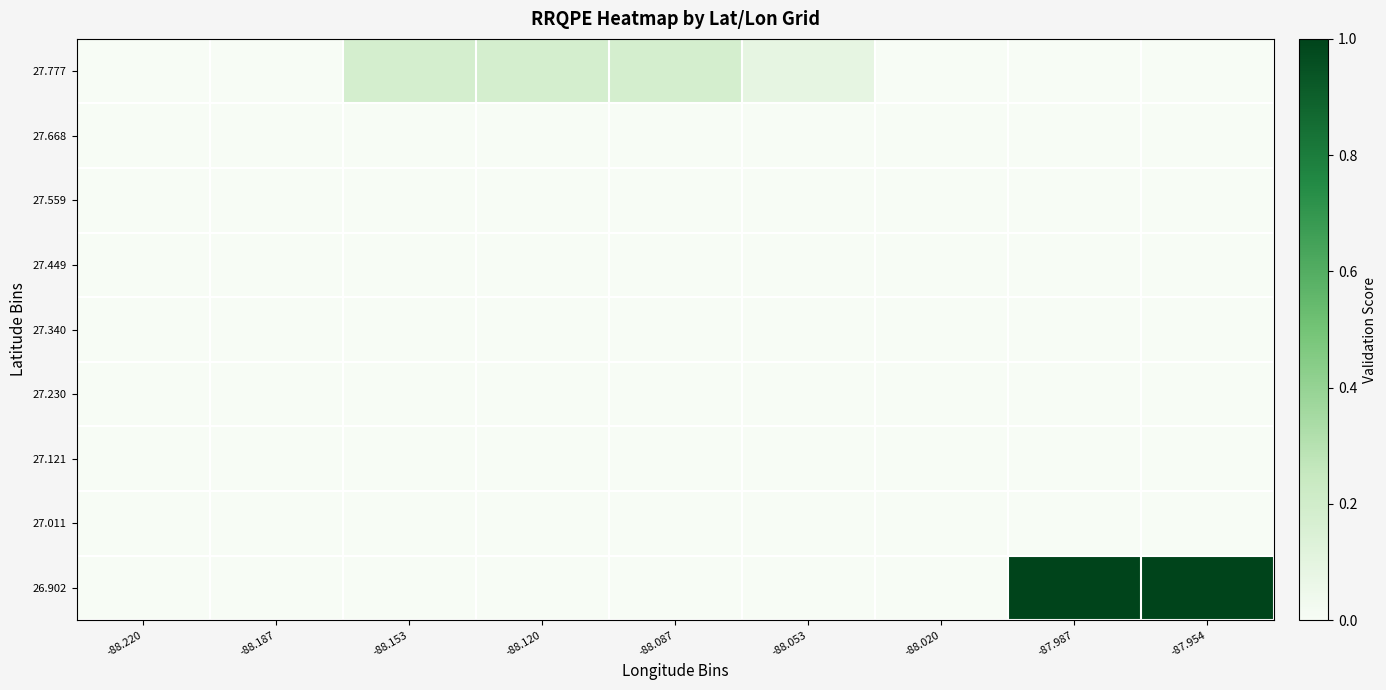

Reading left to right, what are all the values shown in this chart?

27.777: -88.220=0.0	-88.187=0.0	-88.153=0.2	-88.120=0.2	-88.087=0.2	-88.053=0.1	-88.020=0.0	-87.987=0.0	-87.954=0.0
27.668: -88.220=0.0	-88.187=0.0	-88.153=0.0	-88.120=0.0	-88.087=0.0	-88.053=0.0	-88.020=0.0	-87.987=0.0	-87.954=0.0
27.559: -88.220=0.0	-88.187=0.0	-88.153=0.0	-88.120=0.0	-88.087=0.0	-88.053=0.0	-88.020=0.0	-87.987=0.0	-87.954=0.0
27.449: -88.220=0.0	-88.187=0.0	-88.153=0.0	-88.120=0.0	-88.087=0.0	-88.053=0.0	-88.020=0.0	-87.987=0.0	-87.954=0.0
27.340: -88.220=0.0	-88.187=0.0	-88.153=0.0	-88.120=0.0	-88.087=0.0	-88.053=0.0	-88.020=0.0	-87.987=0.0	-87.954=0.0
27.230: -88.220=0.0	-88.187=0.0	-88.153=0.0	-88.120=0.0	-88.087=0.0	-88.053=0.0	-88.020=0.0	-87.987=0.0	-87.954=0.0
27.121: -88.220=0.0	-88.187=0.0	-88.153=0.0	-88.120=0.0	-88.087=0.0	-88.053=0.0	-88.020=0.0	-87.987=0.0	-87.954=0.0
27.011: -88.220=0.0	-88.187=0.0	-88.153=0.0	-88.120=0.0	-88.087=0.0	-88.053=0.0	-88.020=0.0	-87.987=0.0	-87.954=0.0
26.902: -88.220=0.0	-88.187=0.0	-88.153=0.0	-88.120=0.0	-88.087=0.0	-88.053=0.0	-88.020=0.0	-87.987=1.0	-87.954=1.0